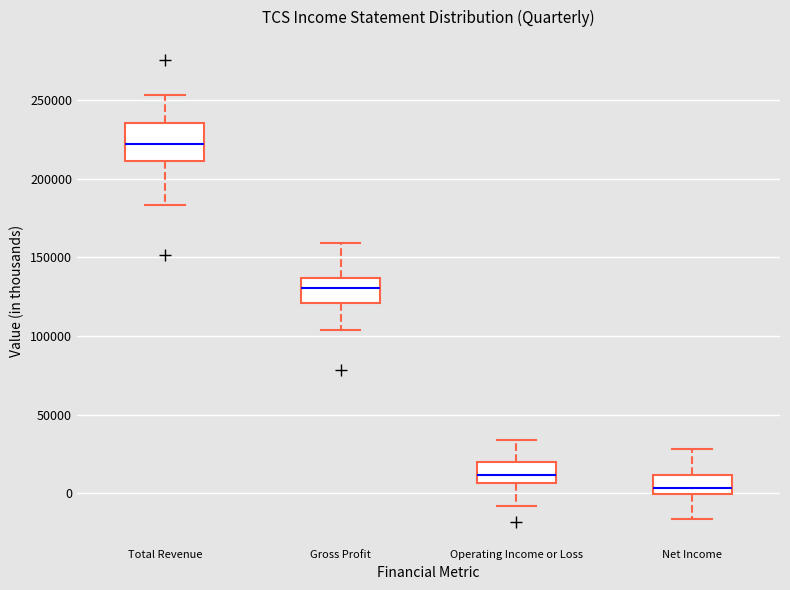

Reading left to right, transcribe this box plot: for each box, give where its median line is, the range the box spans, and where its two whiskers end, as read against the y-axis. The values are not printed on the chart, so give them approximately, as read against the axis.

Total Revenue: median 220000, box 210000 to 235000, whiskers 185000 to 255000
Gross Profit: median 130000, box 120000 to 135000, whiskers 105000 to 160000
Operating Income or Loss: median 10000, box 5000 to 20000, whiskers -10000 to 35000
Net Income: median 5000, box 0 to 10000, whiskers -15000 to 30000